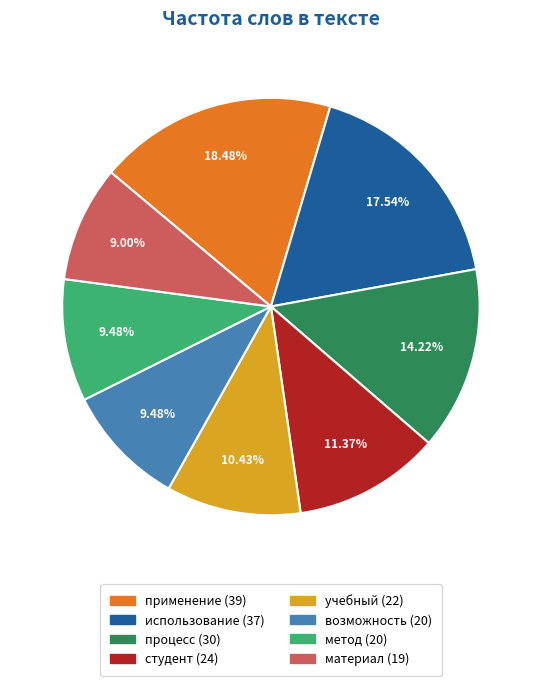

Which category has the biggest portion of the pie?

применение